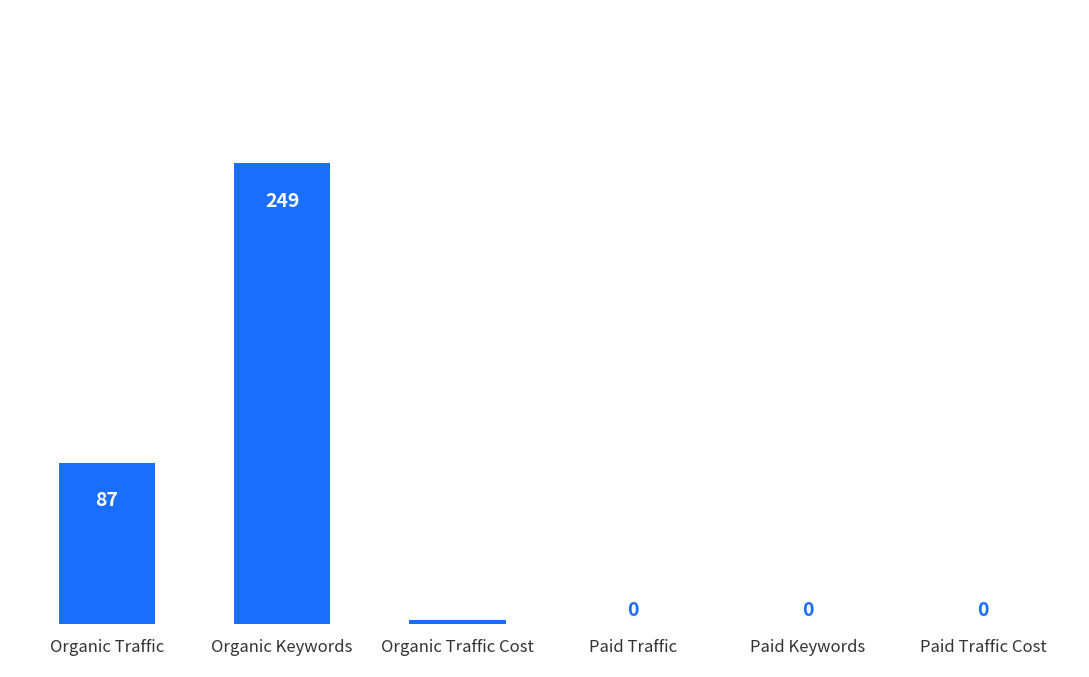

How many series are shown in this chart?

1